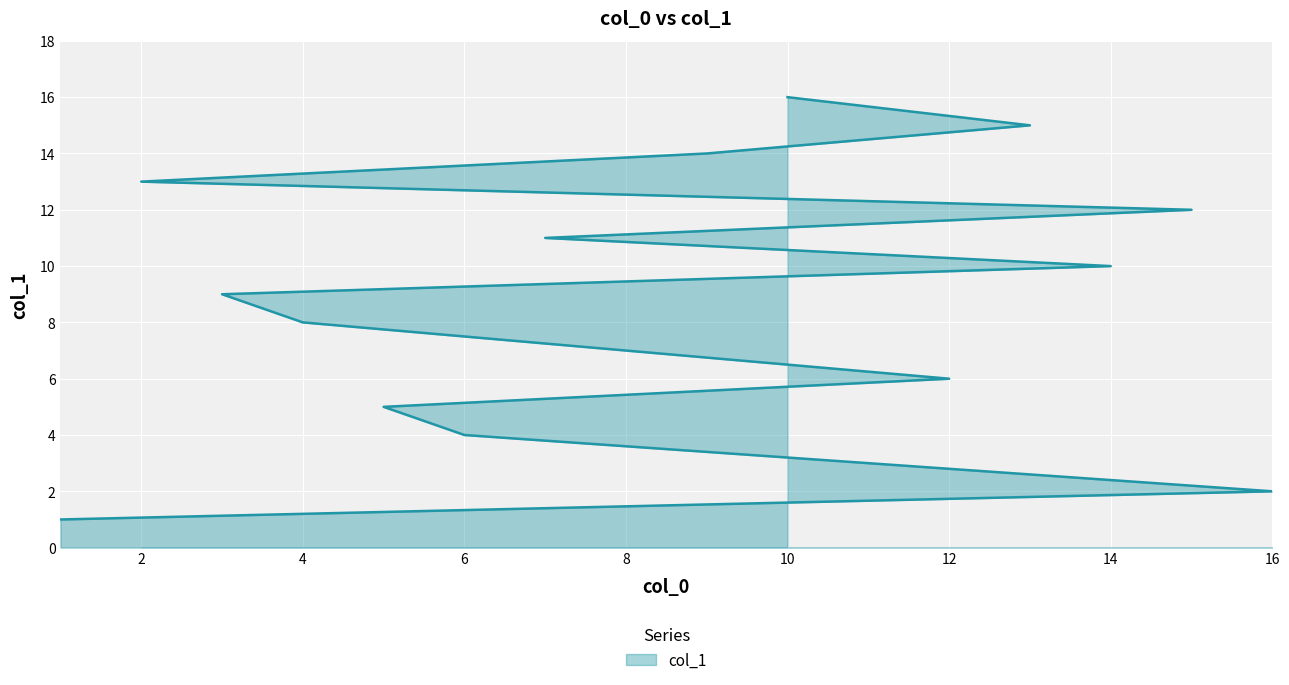

At which category does the chart reach its peak across all series?

10